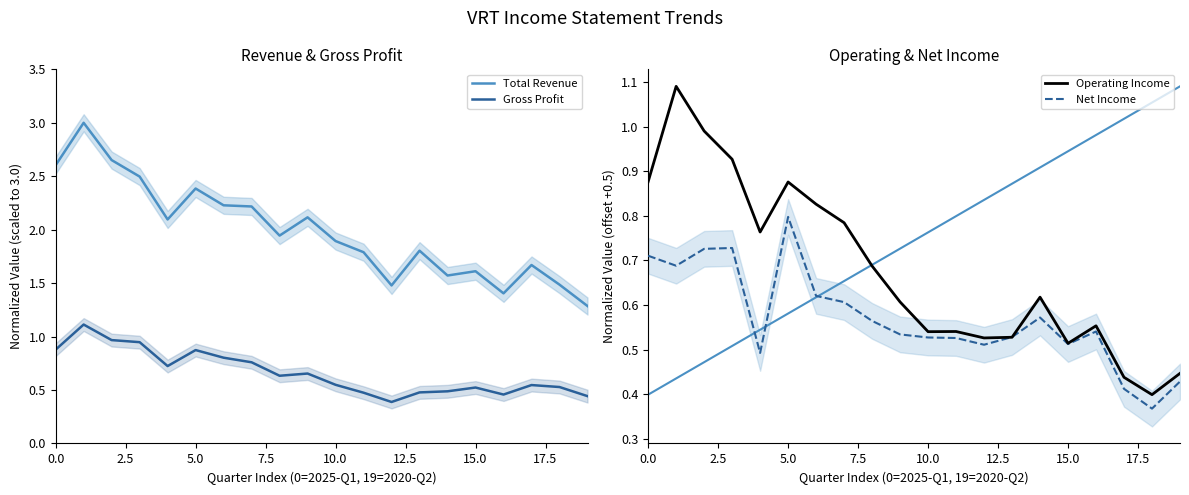

Which category has the lowest value across all series?

18